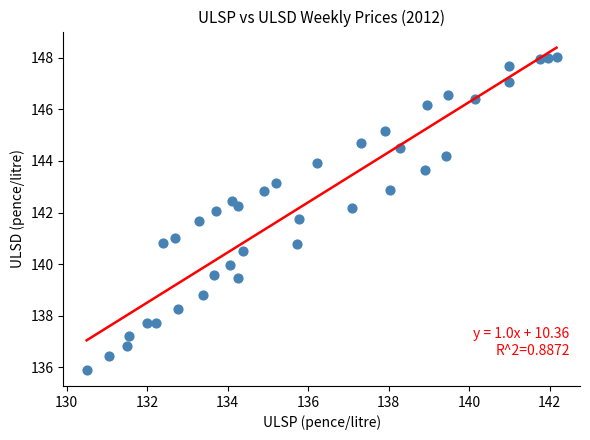

What is the range of Y values (max minus min)?

12.1